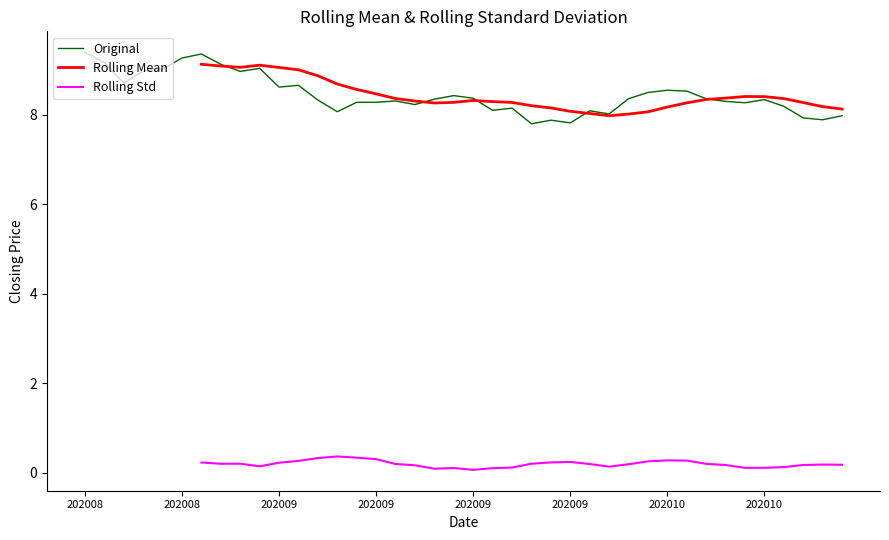

How many interior local valleys (lower than both neighbors) does the data have?

11